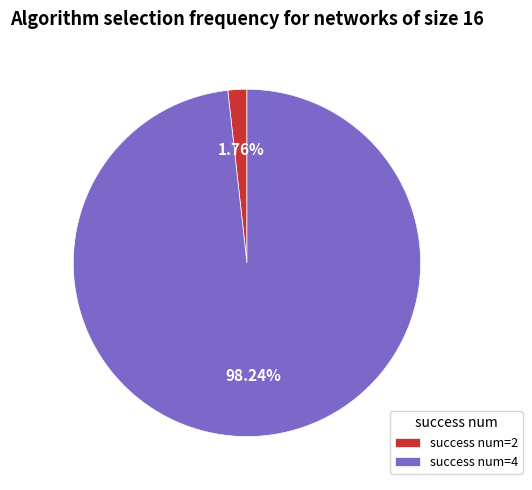

Is there any slice that represents more than half of the pie?

Yes